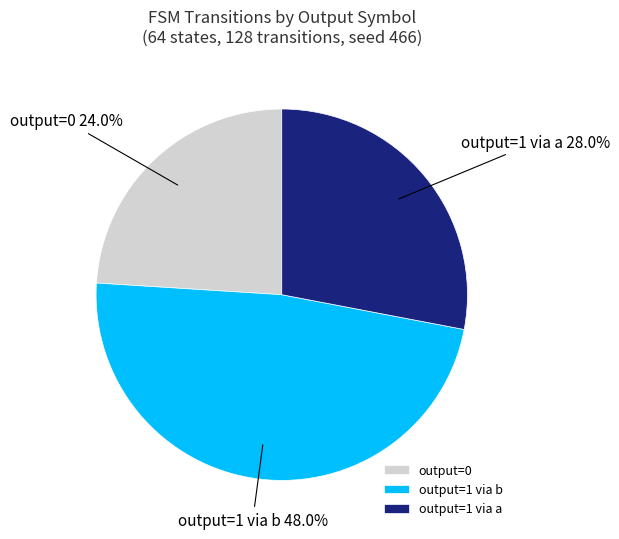

How many segments does this pie chart have?

3